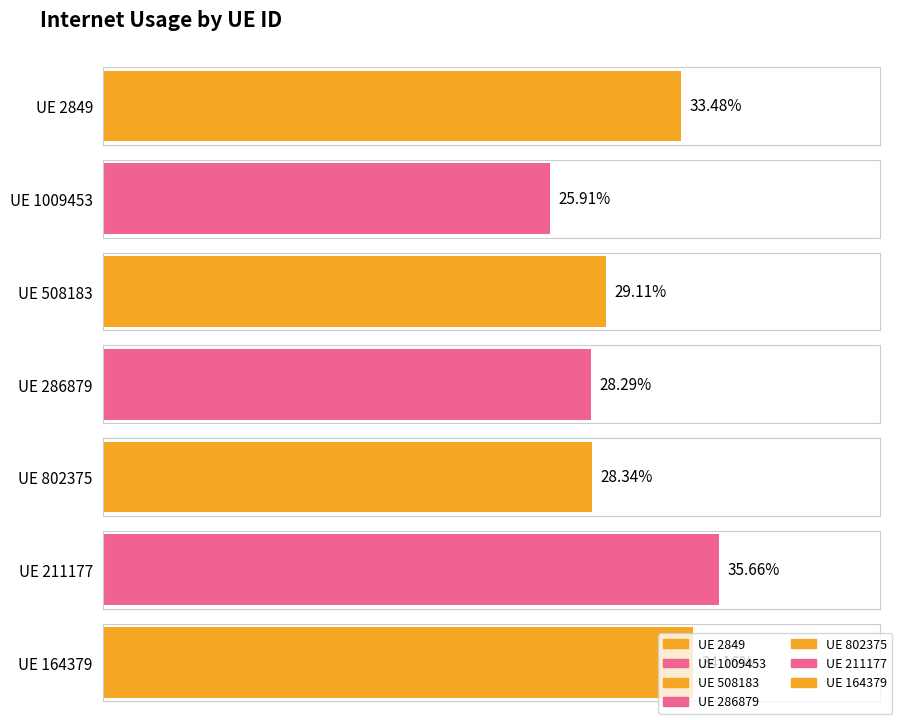

Are the bars horizontal?

Yes